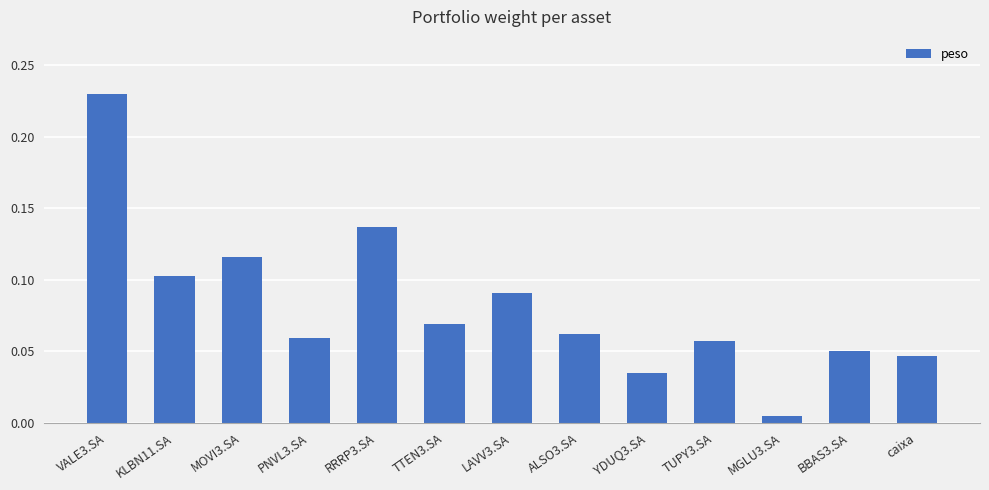

What is the sum of all values?

1.1